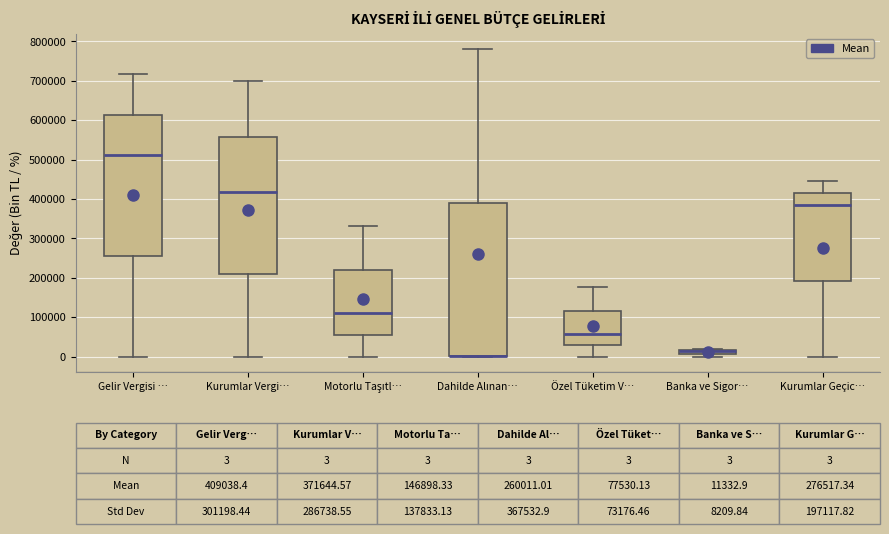

Which box is the tallest, from its lower edge to its upper edge?

Dahilde Alınan…